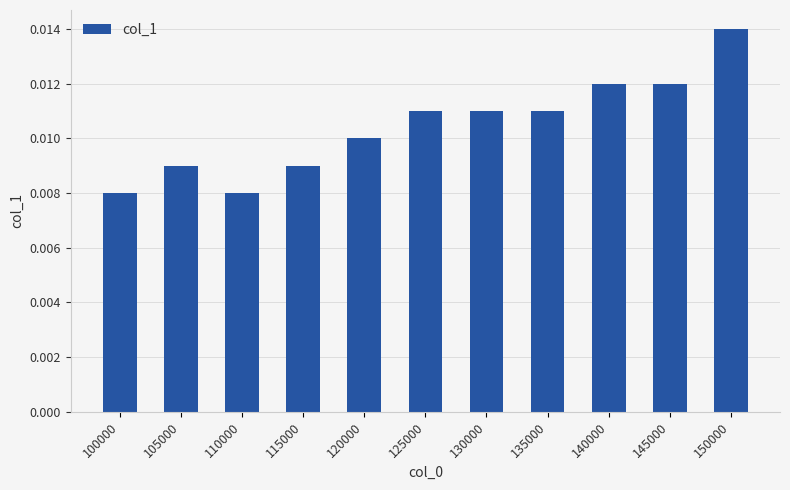

Which has a higher value, 145000 or 110000?

145000